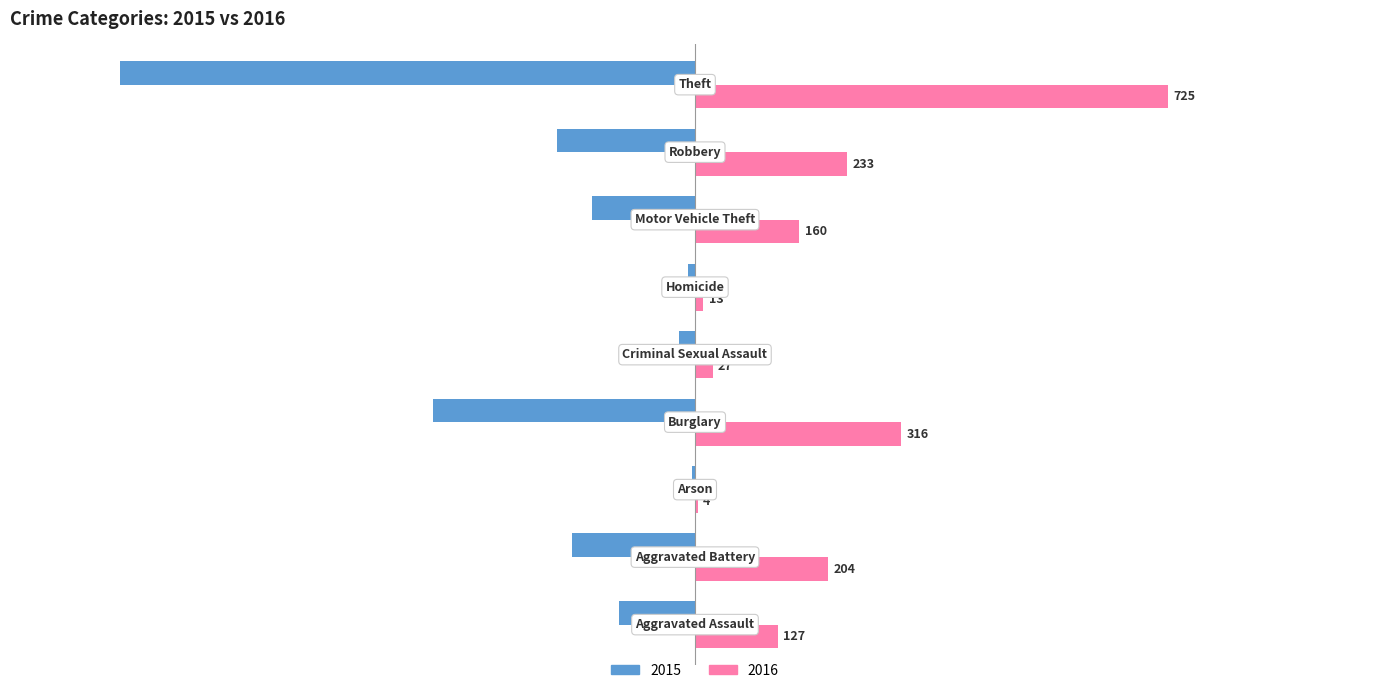

Which series has the largest total across all categories?

2016